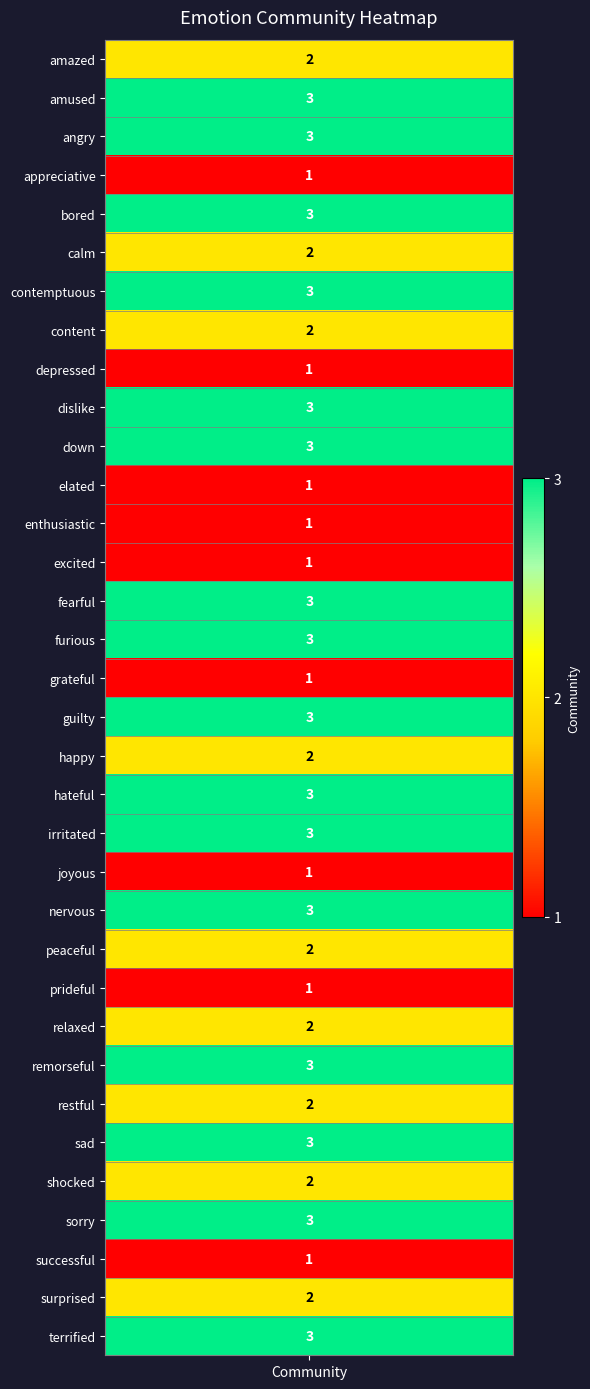

Reading left to right, list all the values displayed in this chart.

community=2	1=3	2=3	3=1	4=3	5=2	6=3	7=2	8=1	9=3	10=3	11=1	12=1	13=1	14=3	15=3	16=1	17=3	18=2	19=3	20=3	21=1	22=3	23=2	24=1	25=2	26=3	27=2	28=3	29=2	30=3	31=1	32=2	33=3